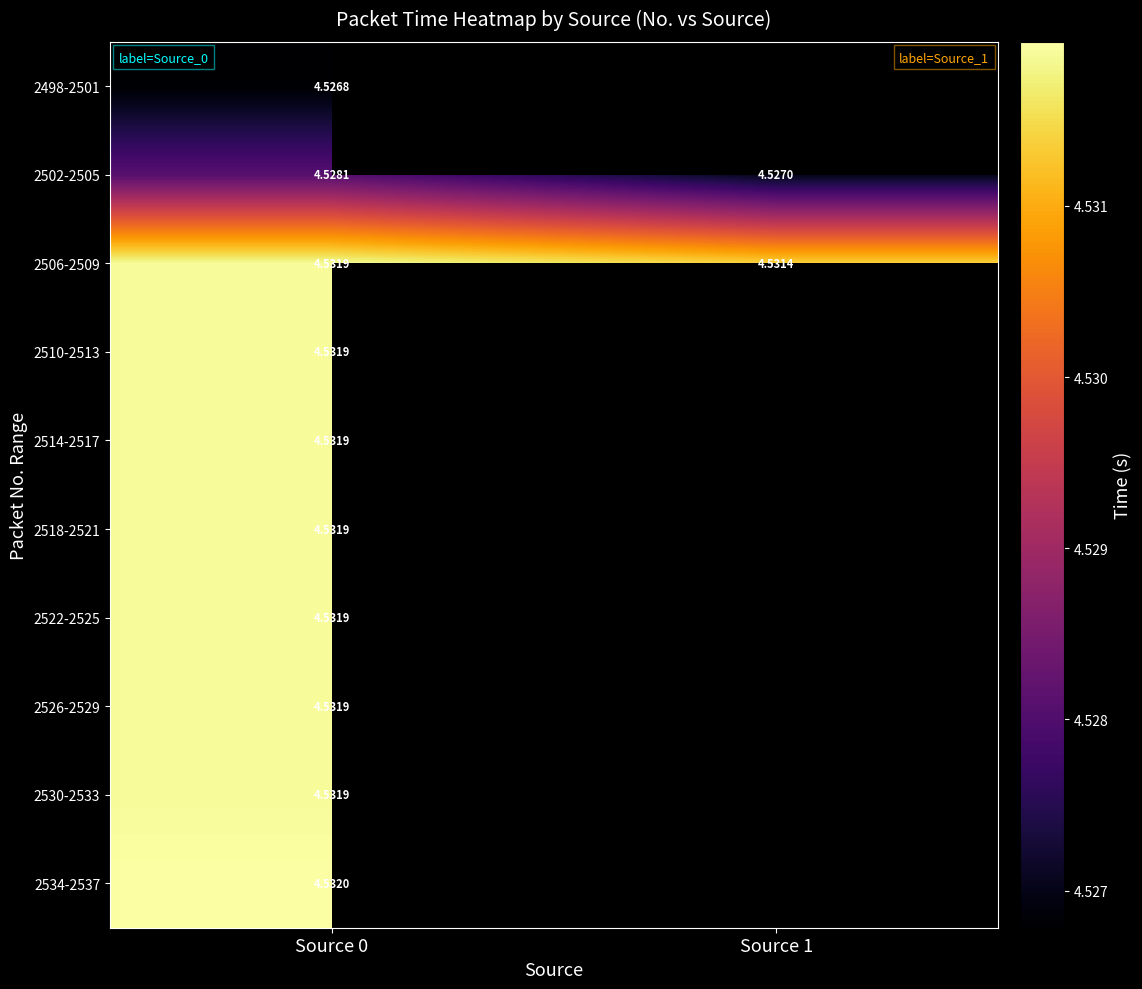

Count the number of data series in this chart.

10